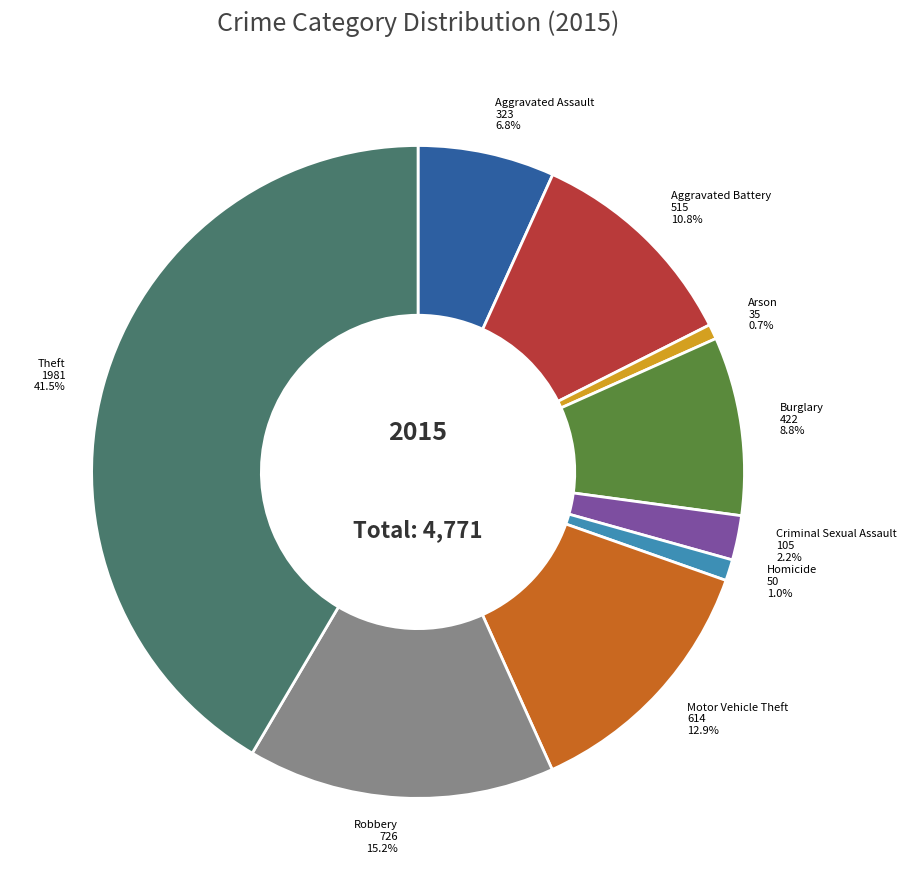

Is there any slice that represents more than half of the pie?

No